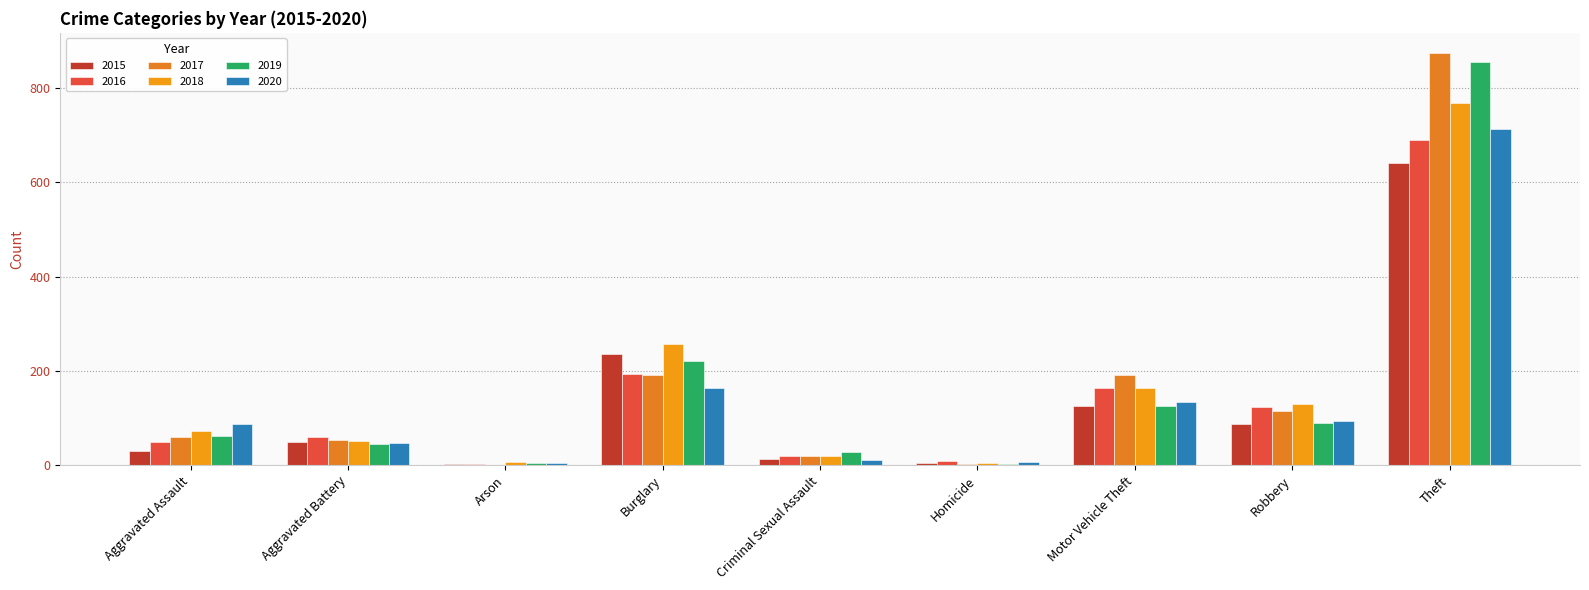

Reading left to right, transcribe all the data shown in this chart.

2015: Aggravated Assault=31	Aggravated Battery=50	Arson=3	Burglary=236	Criminal Sexual Assault=13	Homicide=4	Motor Vehicle Theft=125	Robbery=87	Theft=641
2016: Aggravated Assault=50	Aggravated Battery=60	Arson=3	Burglary=194	Criminal Sexual Assault=20	Homicide=8	Motor Vehicle Theft=163	Robbery=123	Theft=689
2017: Aggravated Assault=59	Aggravated Battery=54	Arson=1	Burglary=192	Criminal Sexual Assault=19	Homicide=2	Motor Vehicle Theft=191	Robbery=115	Theft=873
2018: Aggravated Assault=72	Aggravated Battery=52	Arson=6	Burglary=257	Criminal Sexual Assault=20	Homicide=5	Motor Vehicle Theft=164	Robbery=130	Theft=767
2019: Aggravated Assault=61	Aggravated Battery=45	Arson=5	Burglary=221	Criminal Sexual Assault=29	Homicide=3	Motor Vehicle Theft=125	Robbery=89	Theft=855
2020: Aggravated Assault=87	Aggravated Battery=48	Arson=4	Burglary=163	Criminal Sexual Assault=12	Homicide=6	Motor Vehicle Theft=134	Robbery=94	Theft=713